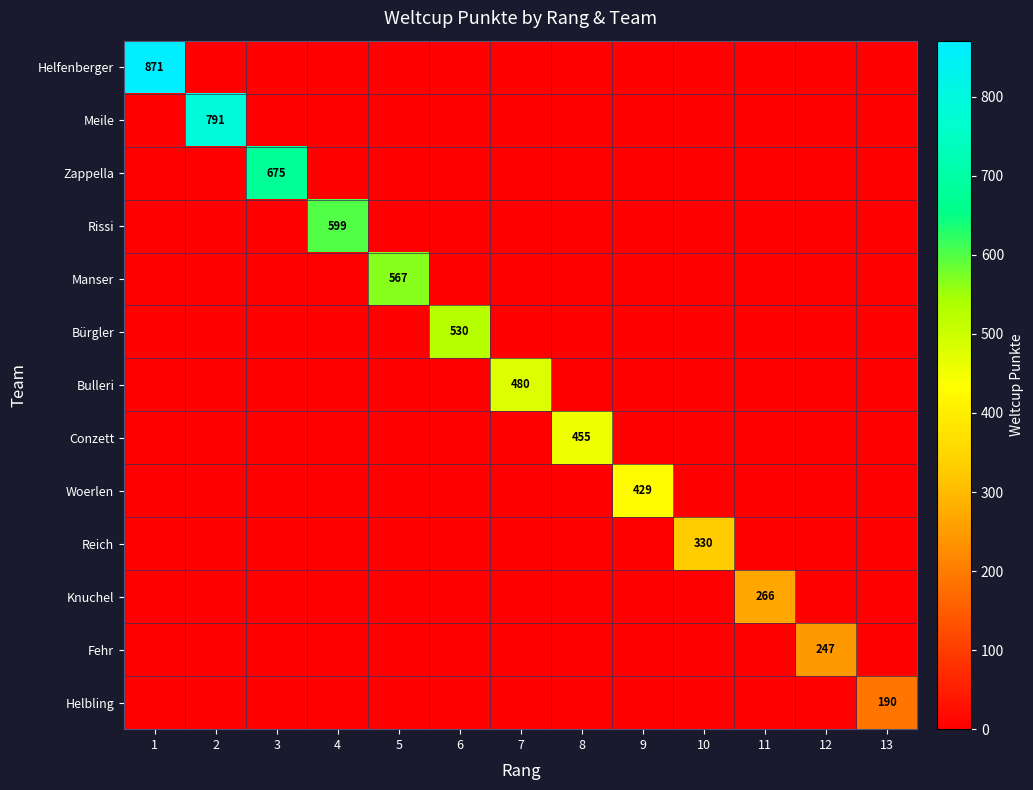

The Knuchel series shows -174 at 3. True or false?

False